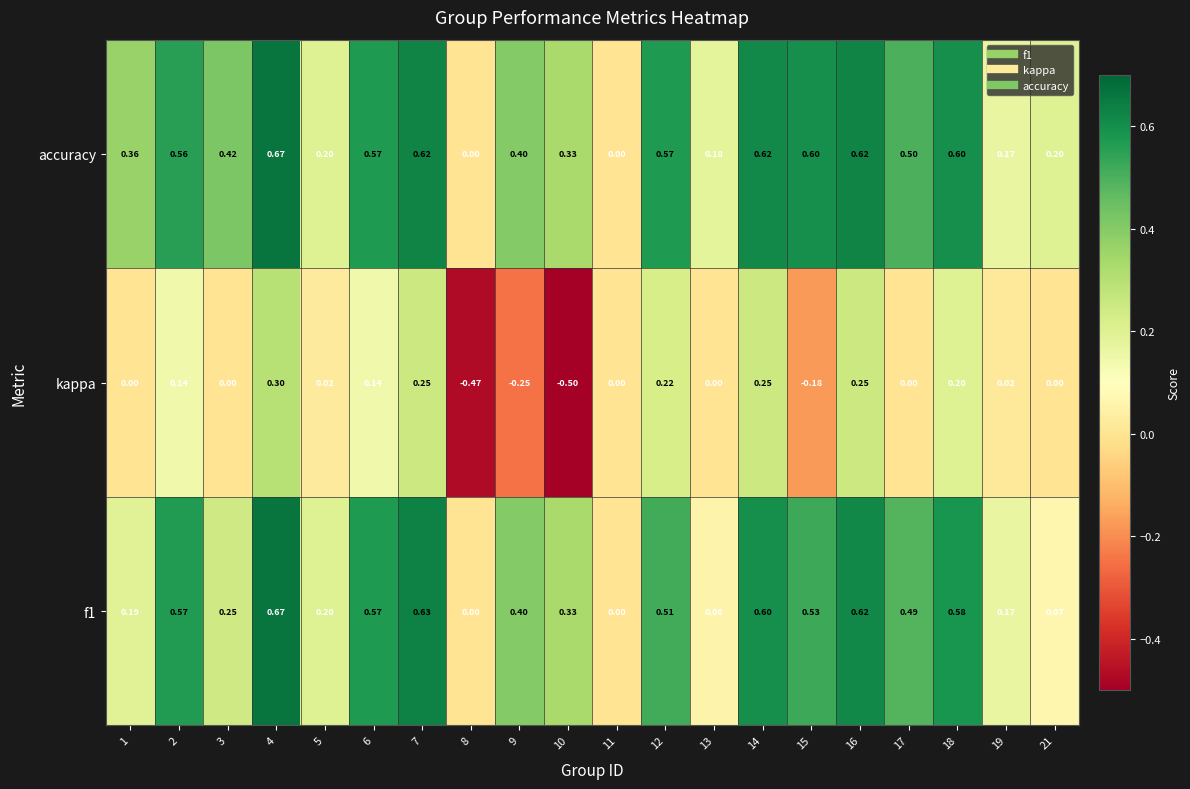

Which label corresponds to the smallest value in the chart?

10